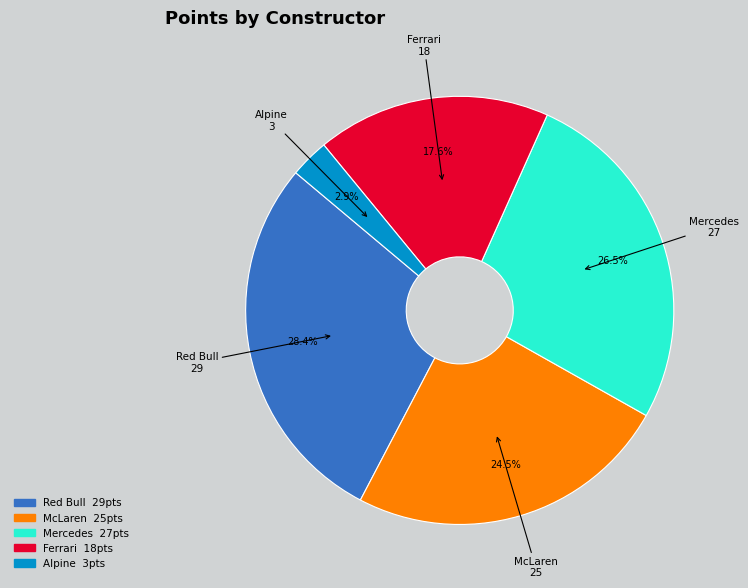

Is there any slice that represents more than half of the pie?

No